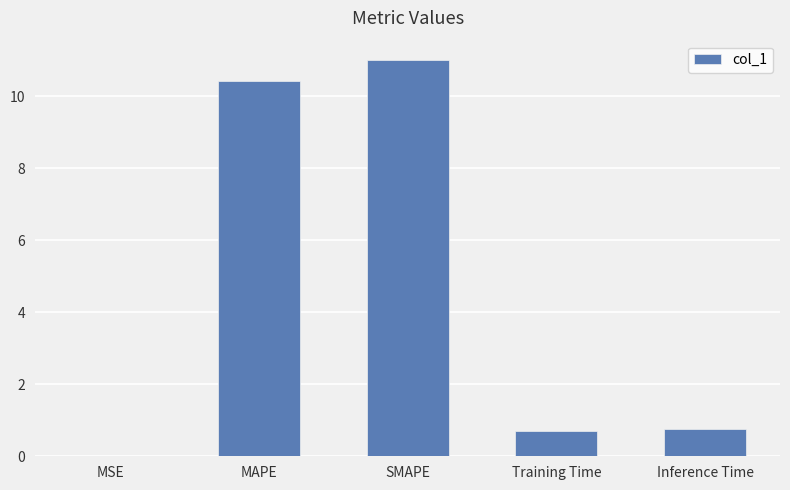

Is it true that the value at SMAPE is 11.0?

True